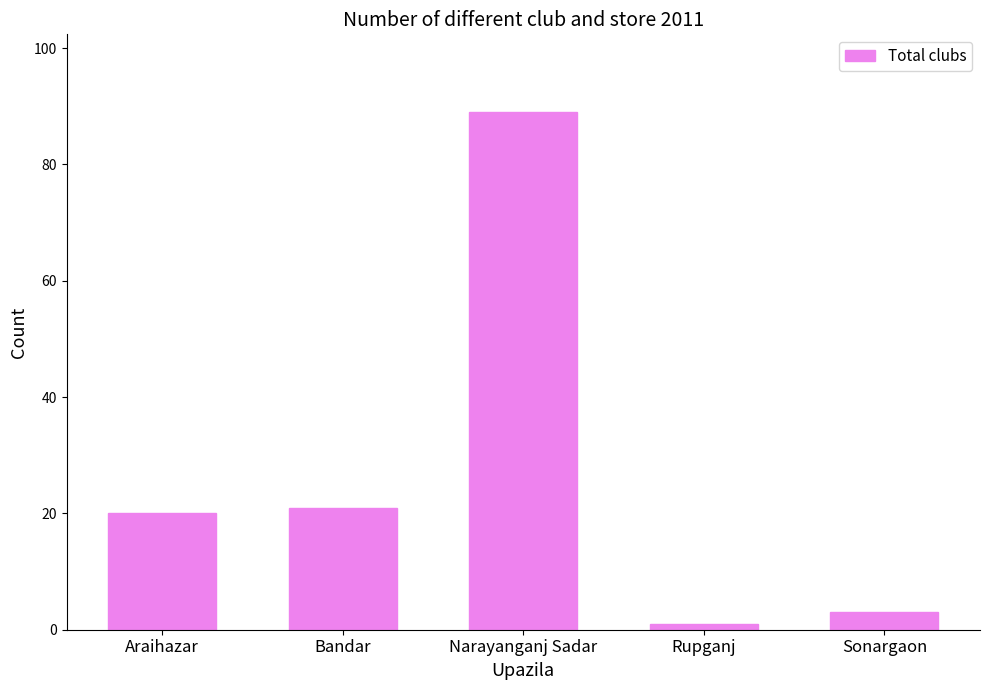

What is the label of the 5th bar from the left?

Sonargaon